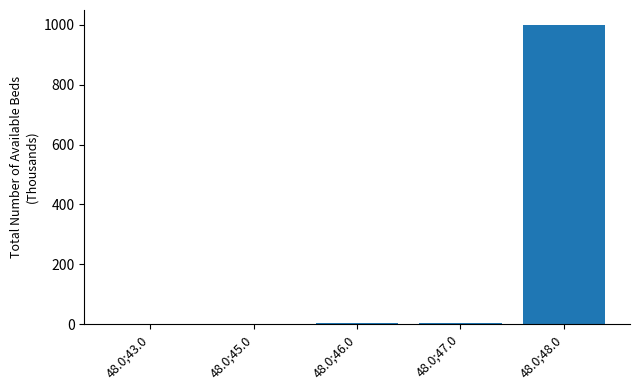

What is the greatest value displayed?

999.9